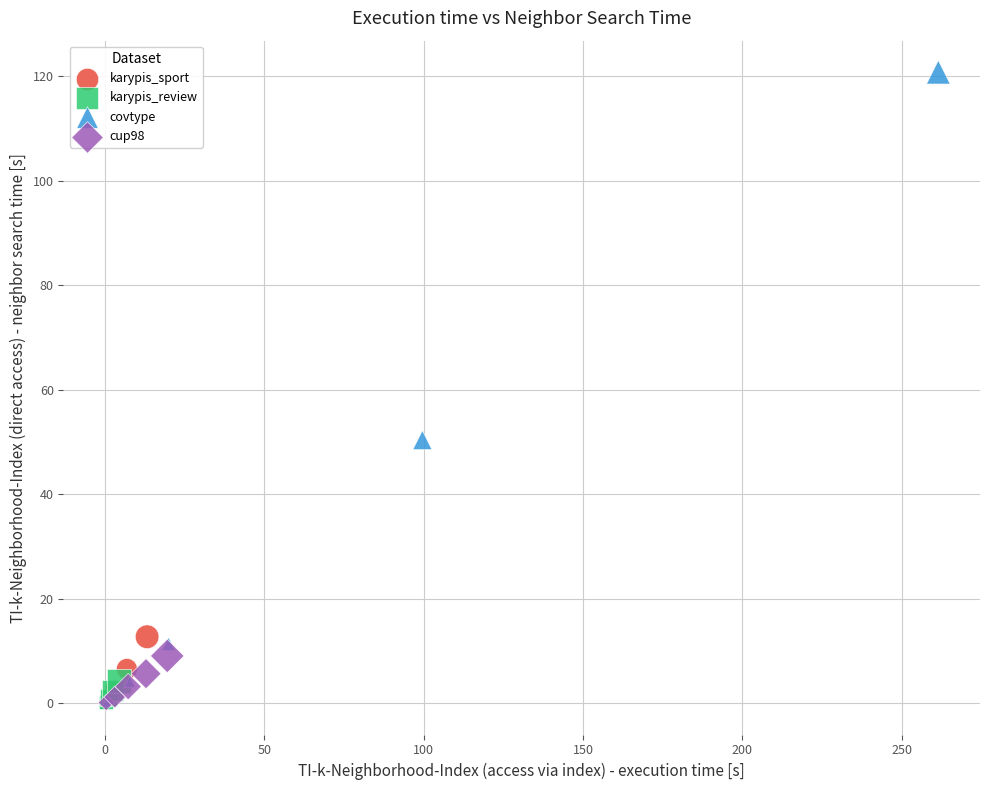

Which series reaches the maximum Y coordinate?

covtype